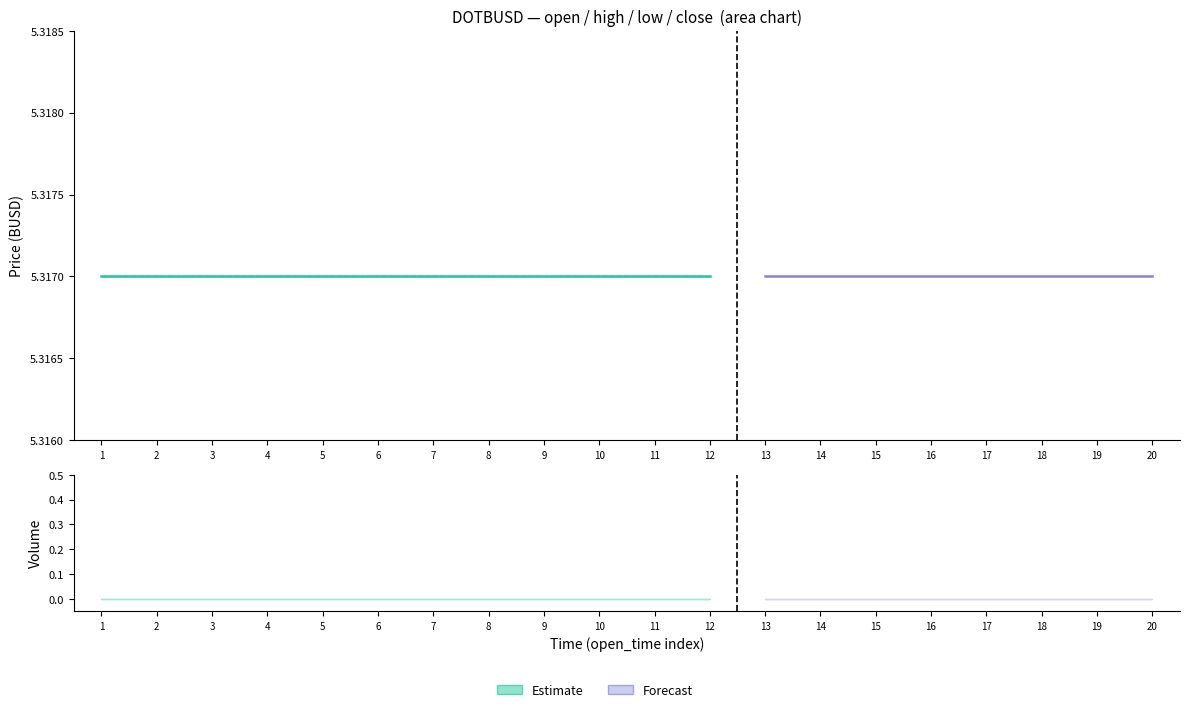

Count the number of categories in the chart.

20